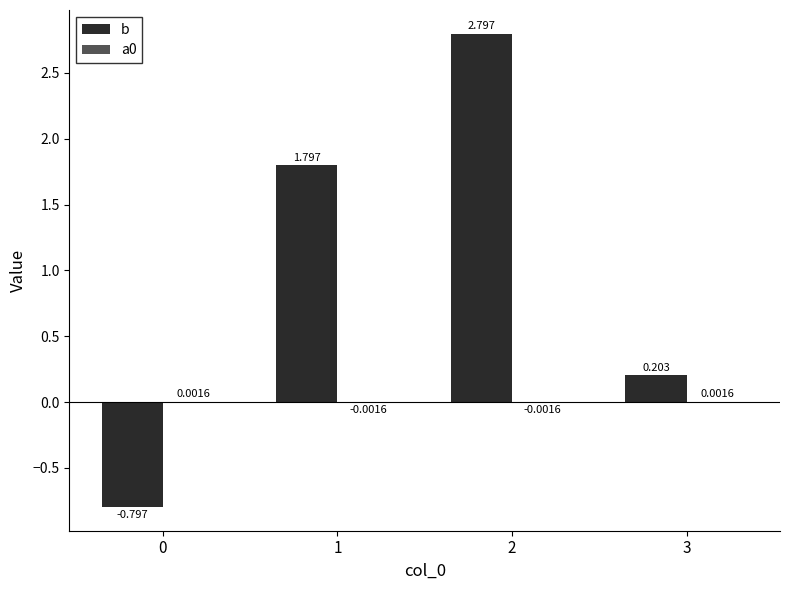

Between 2 and 3, which series saw the biggest shift?

b